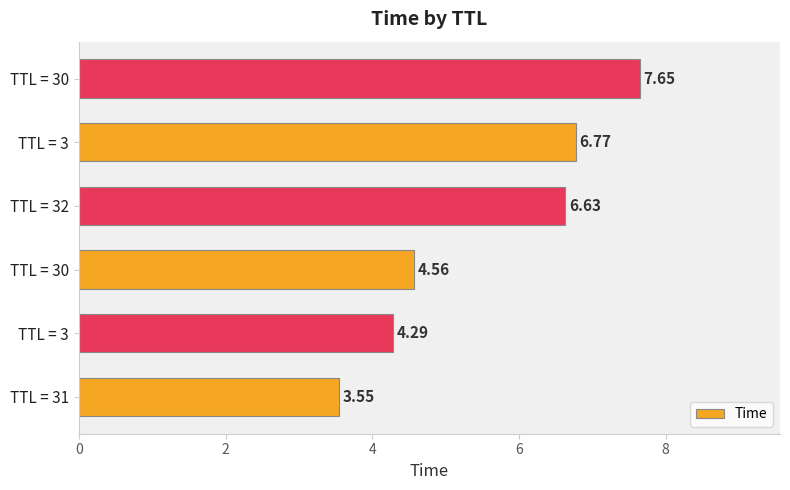

Are the bars grouped side by side (vs. stacked)?

No